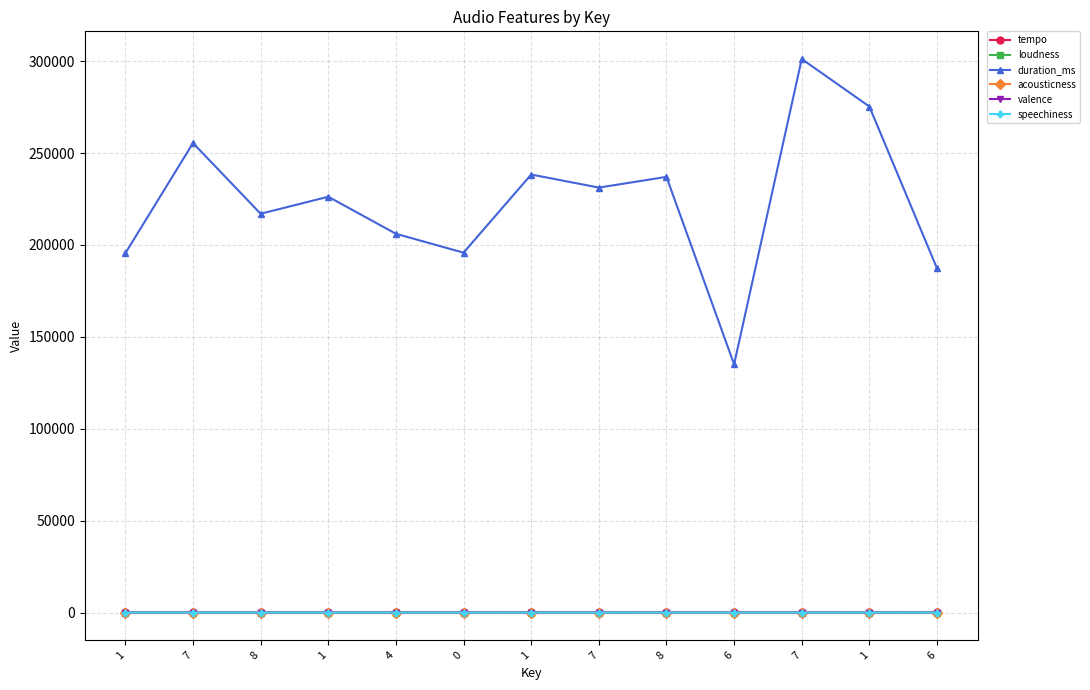

How many lines are shown in the chart?

6